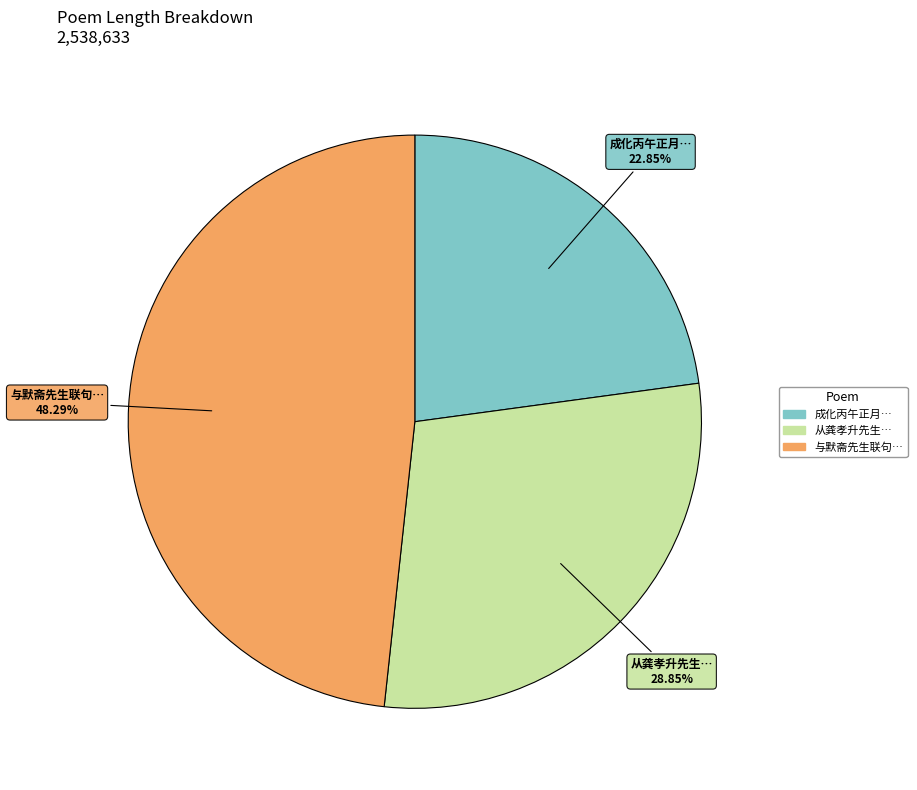

Is there any slice that represents more than half of the pie?

No